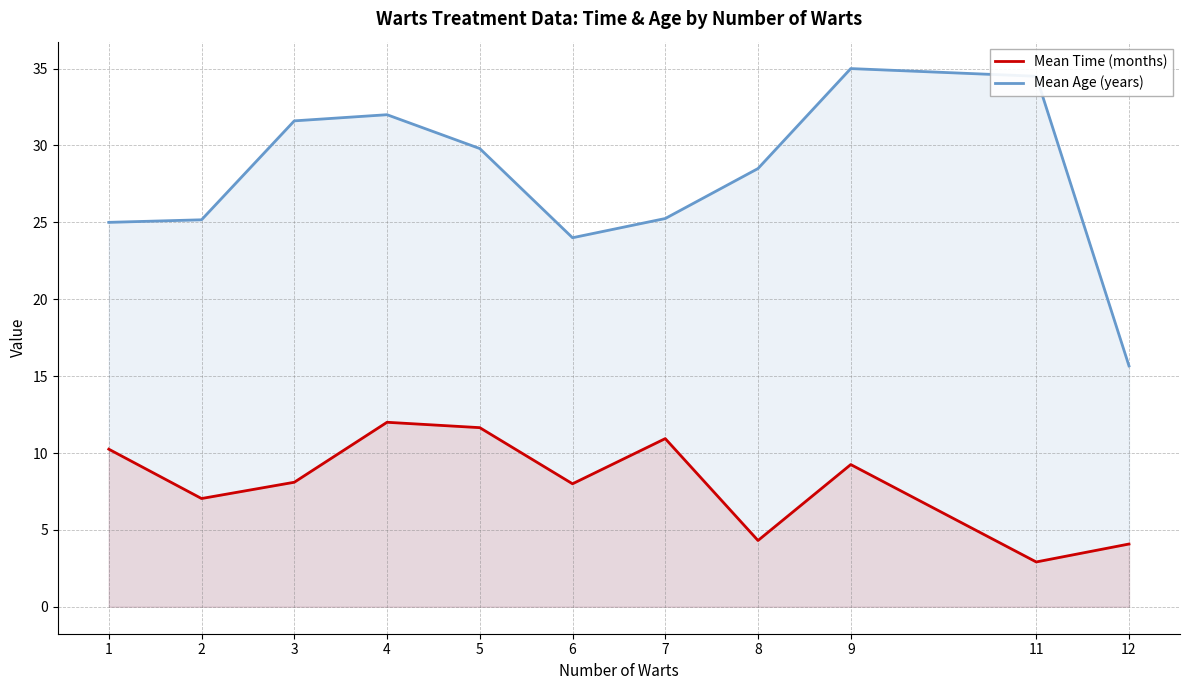

Rank the categories by Mean Time (months) value from highest to lowest.

4, 5, 7, 1, 9, 3, 6, 2, 8, 12, 11